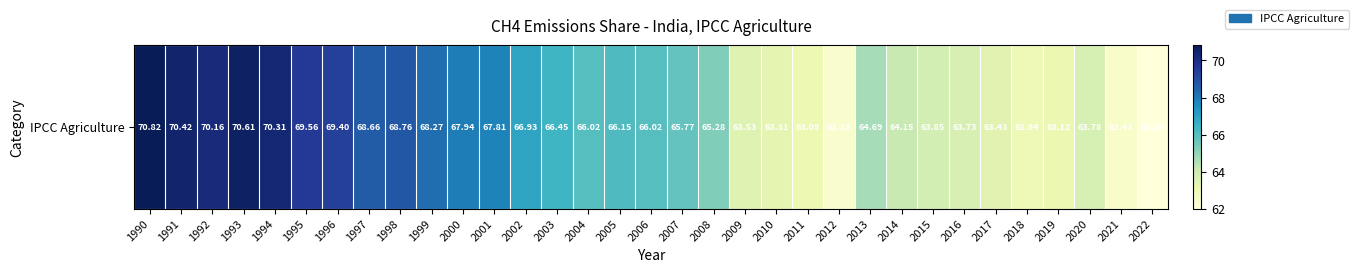

What is the sum of the values at 1994 and 2018?

133.2